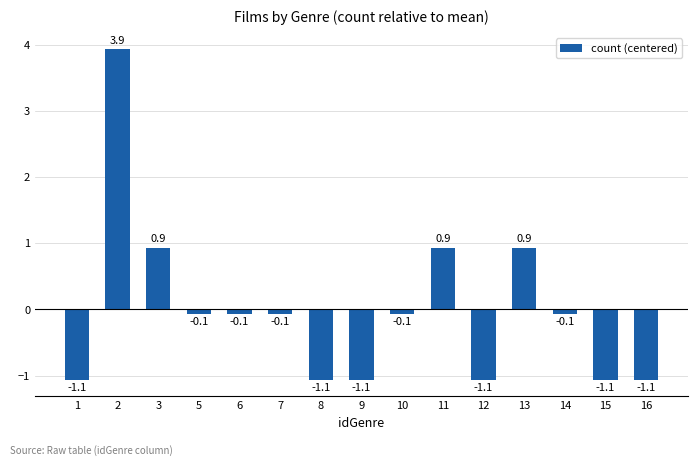

What is the maximum value shown in the chart?

3.9